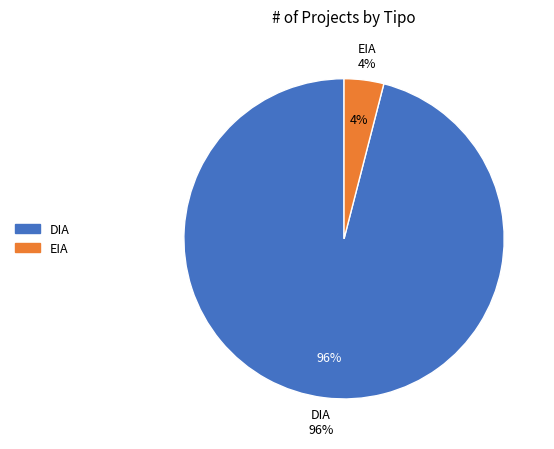

To the nearest percent, what portion does DIA represent?

96%